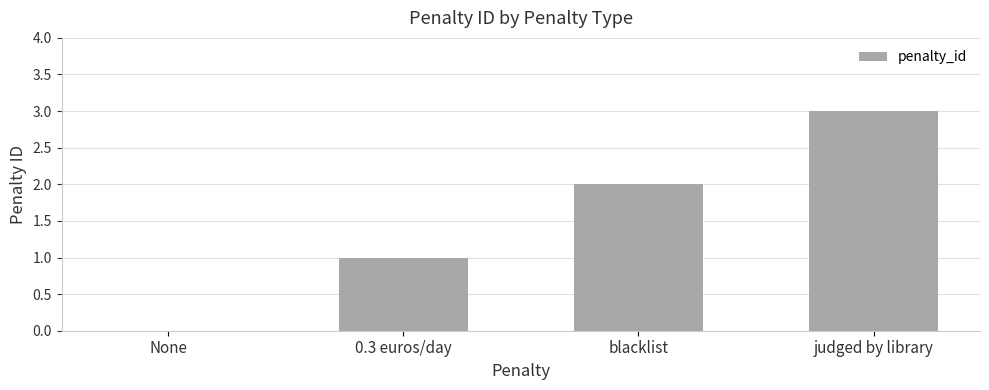

The value at judged by library is 3. True or false?

True